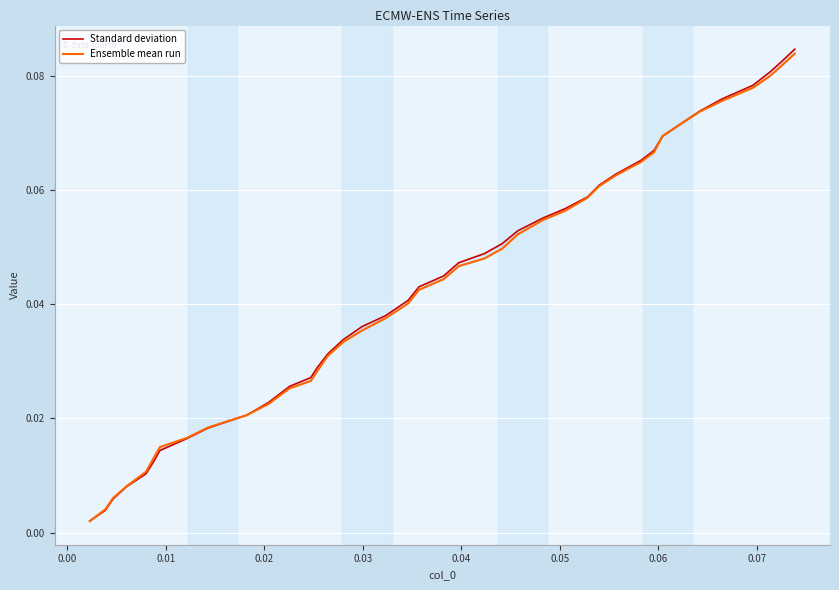

True or false: Ensemble mean run has more than 1 interior local peaks.

False